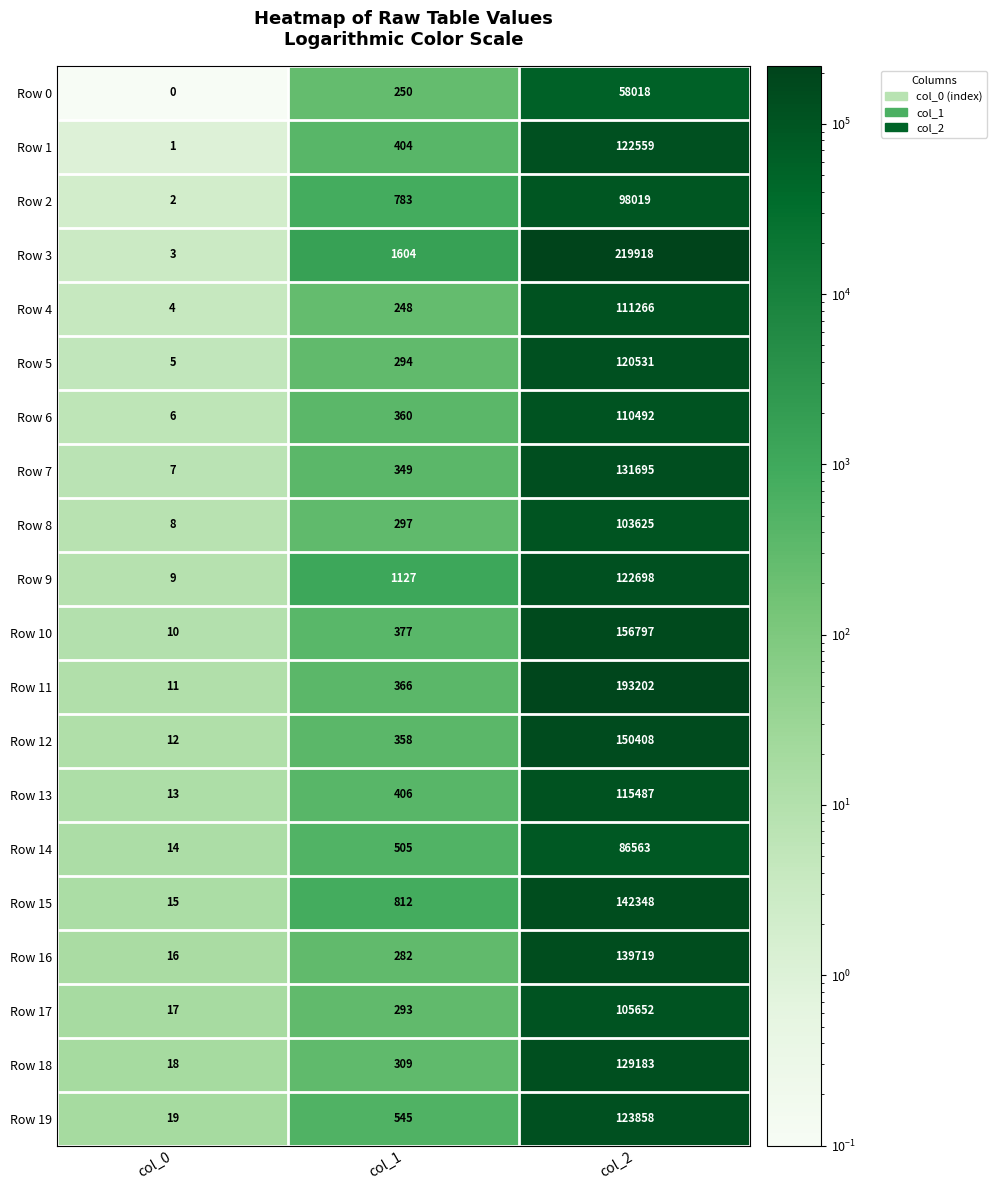

What is the difference between the Row 17 values at col_0 and col_1?

276